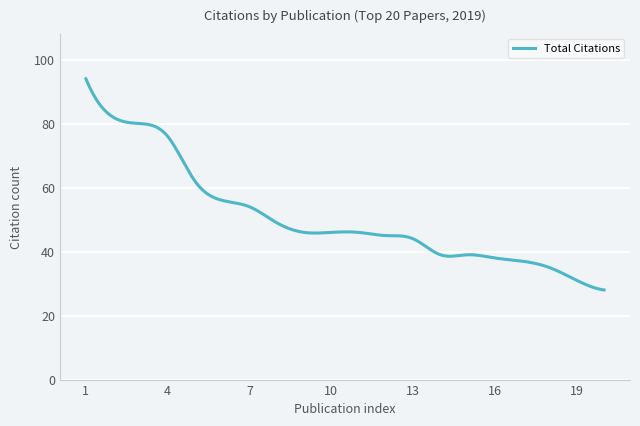

Is this an area chart (filled region under the line)?

No